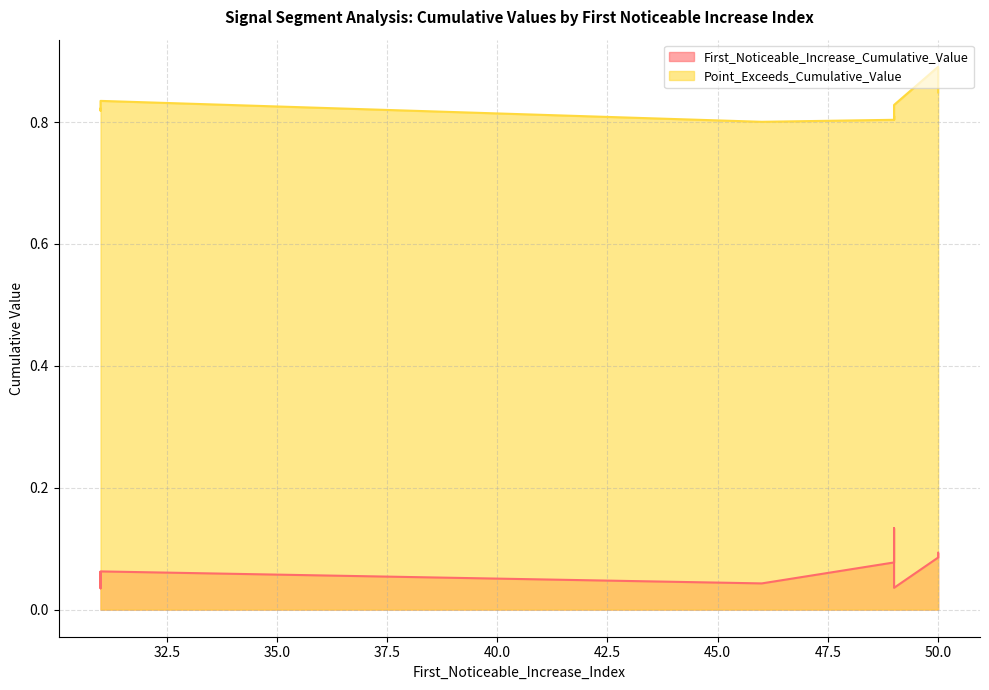

The Point_Exceeds_Cumulative_Value series shows 0.8 at 49. True or false?

True